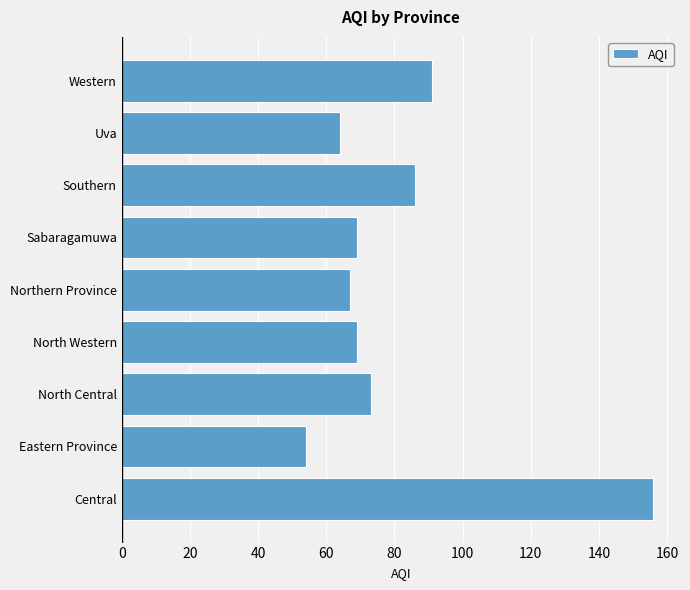

What is the smallest value displayed?

54